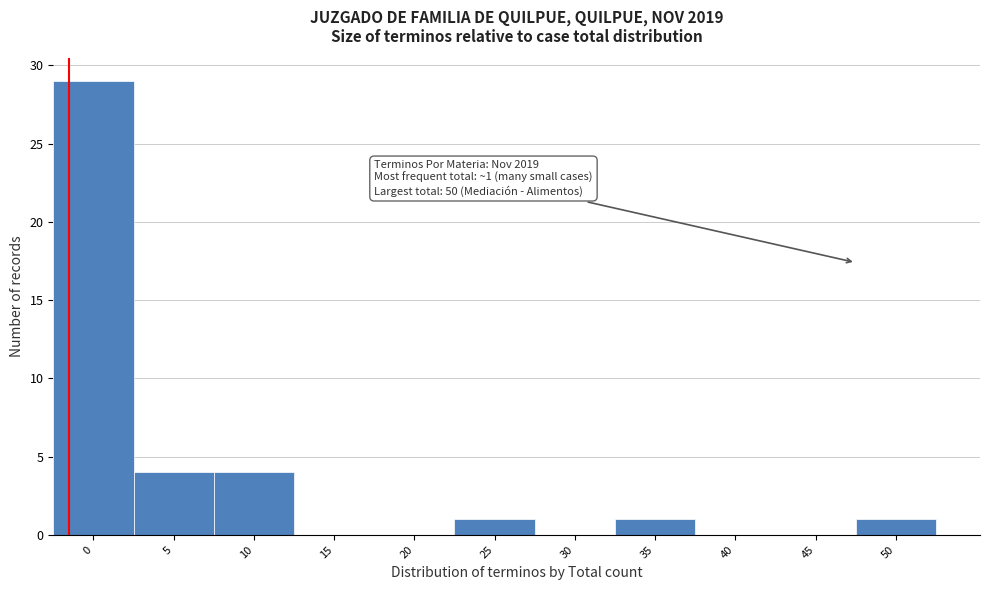

Reading left to right, list all the values displayed in this chart.

0=29	5=4	10=4	15=0	20=0	25=1	30=0	35=1	40=0	45=0	50=1